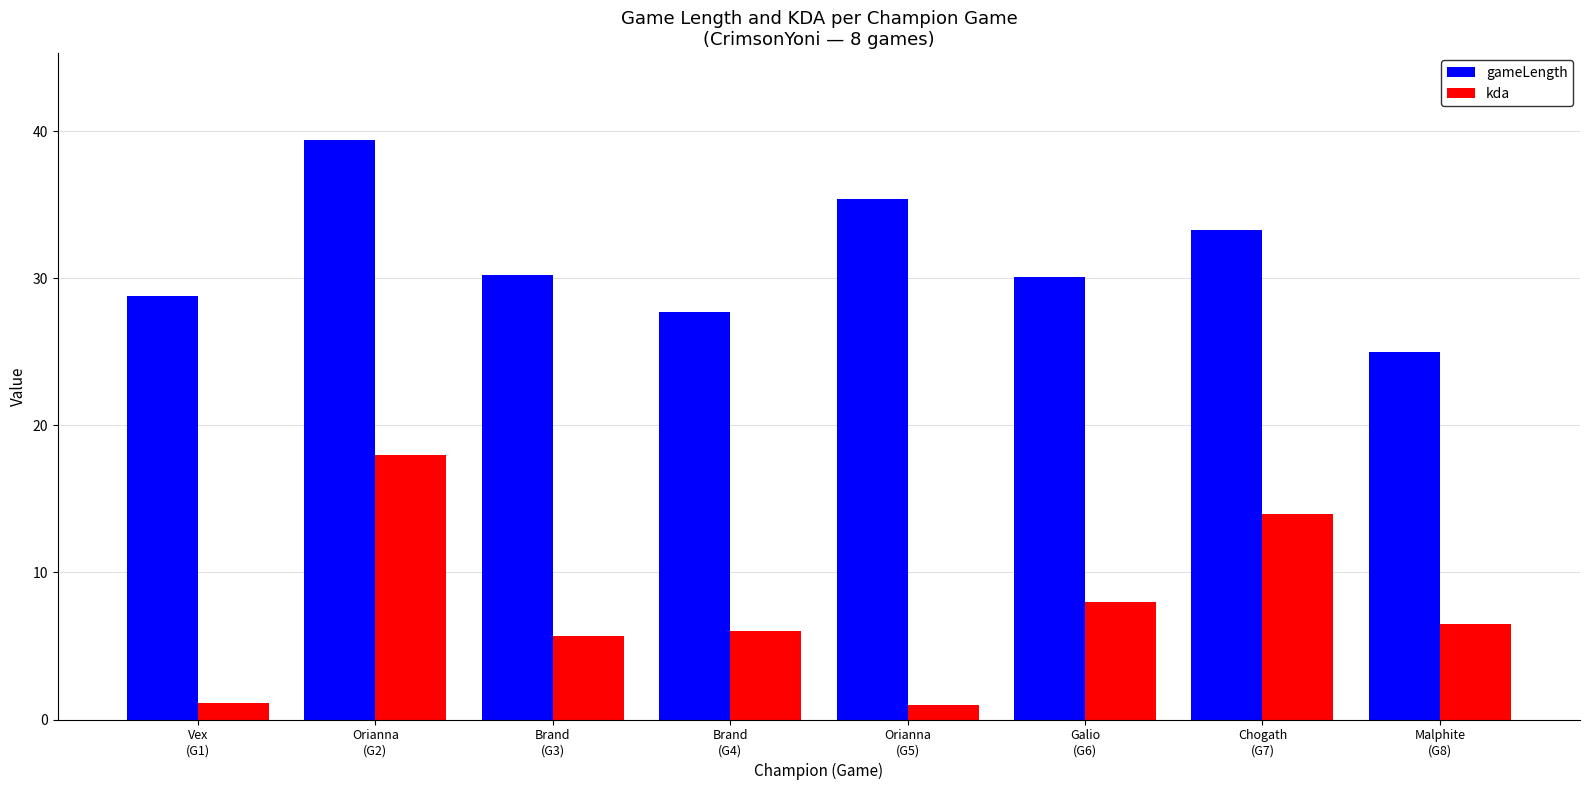

Does the chart contain any negative values?

No